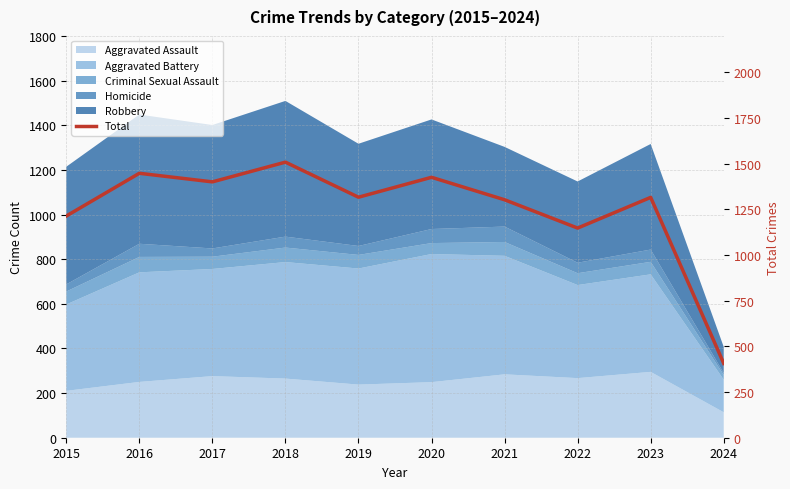

What is the sum of all values?

12489